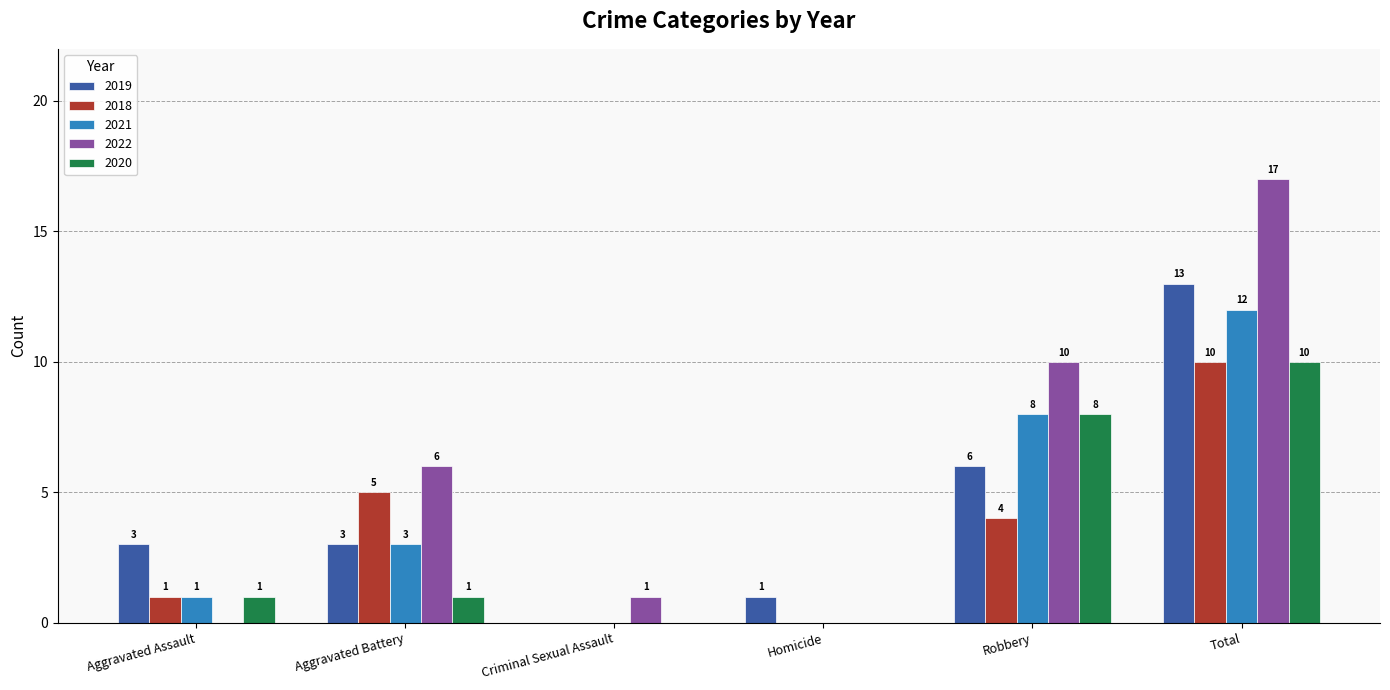

What is the greatest value displayed?

17